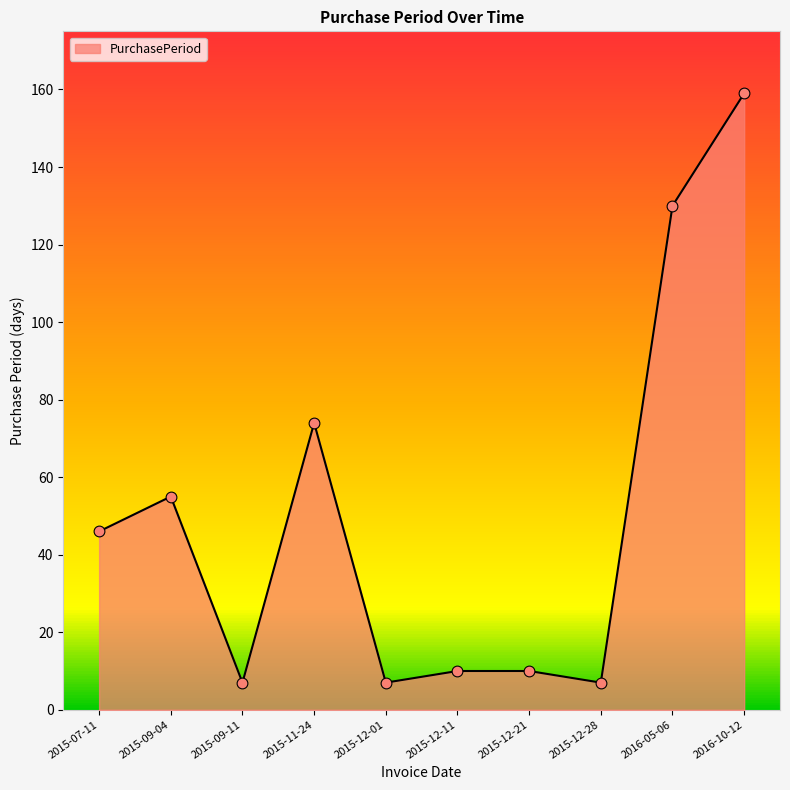

What is the ratio of the value at 2015-12-21 to the value at 2015-12-11?

1.0